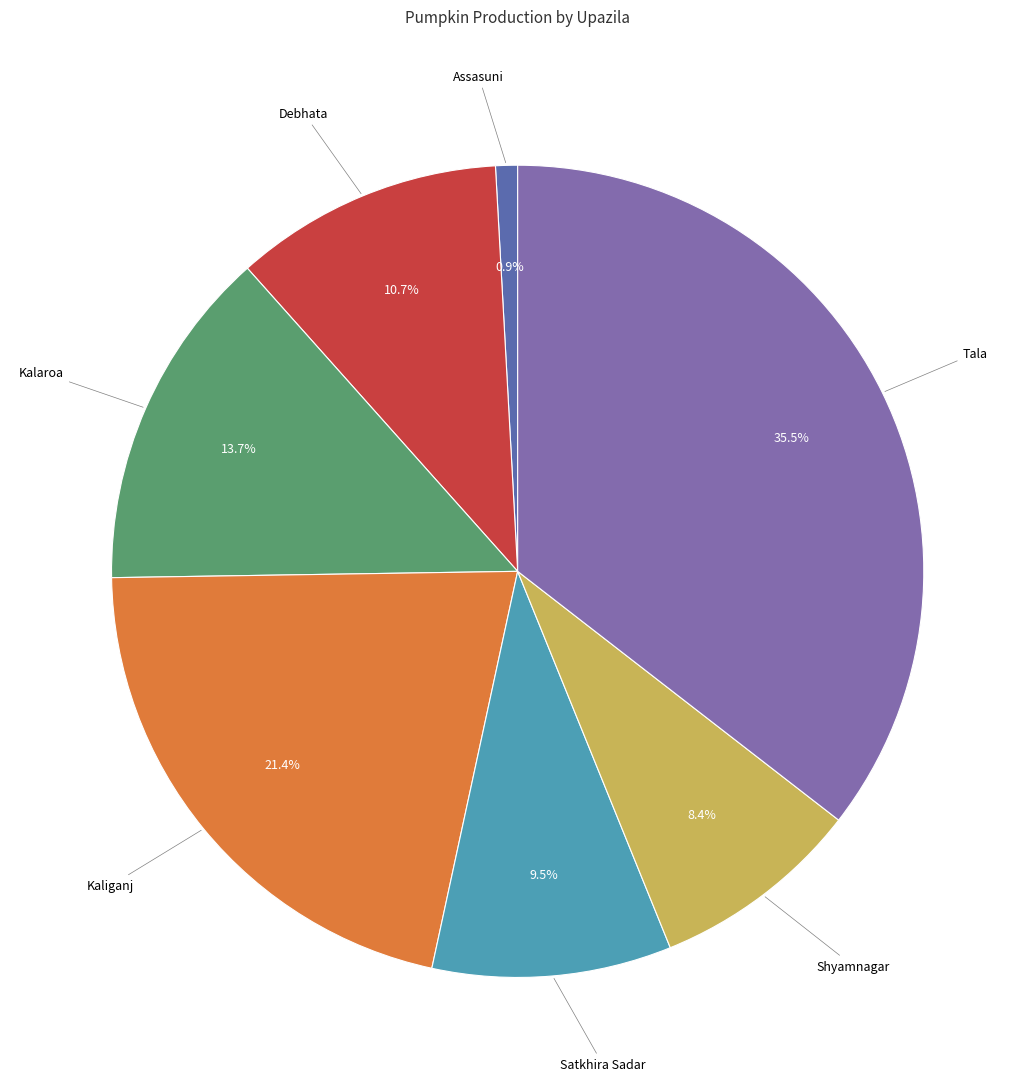

Is there a majority slice in this chart?

No